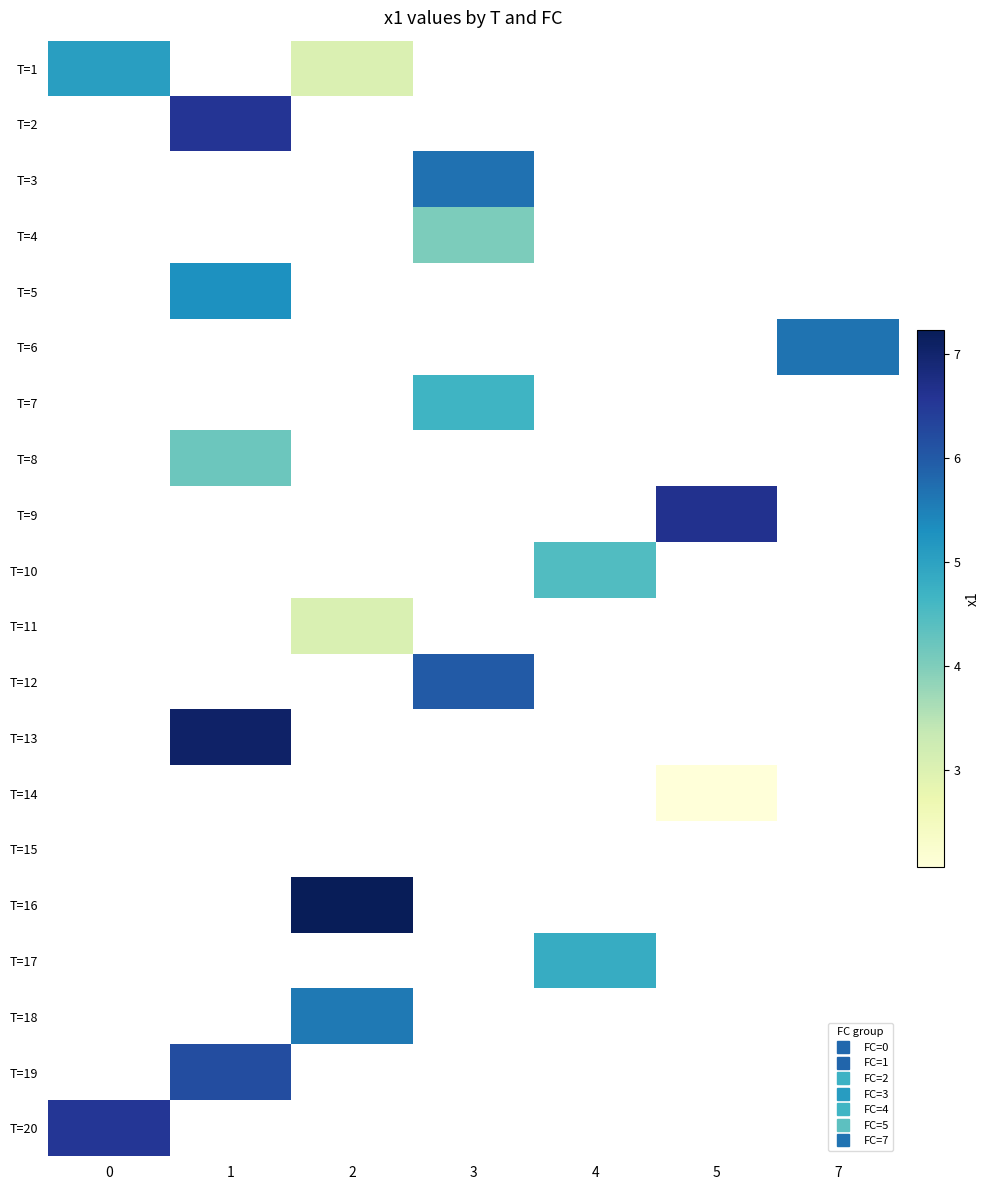

How many values in T=11 are above zero?

1